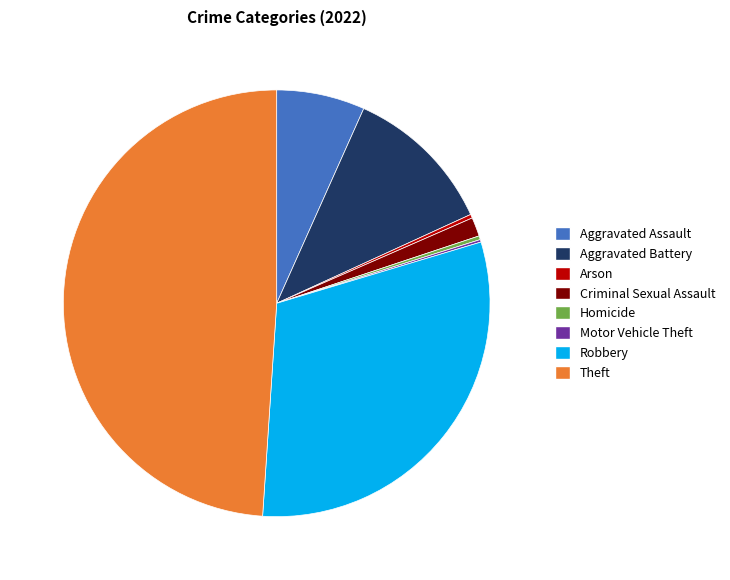

Does Aggravated Battery represent more than half of the total?

No